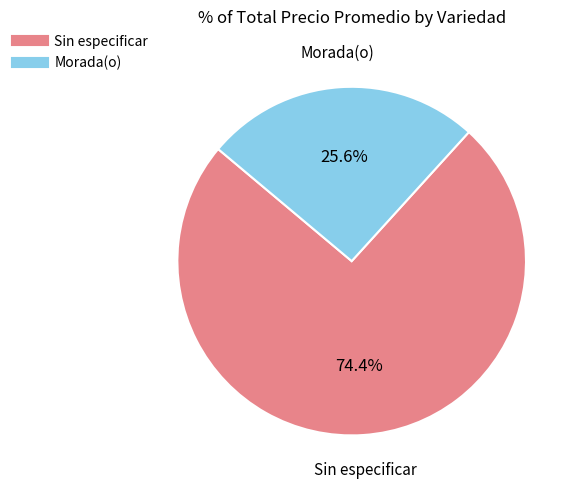

How many segments does this pie chart have?

2